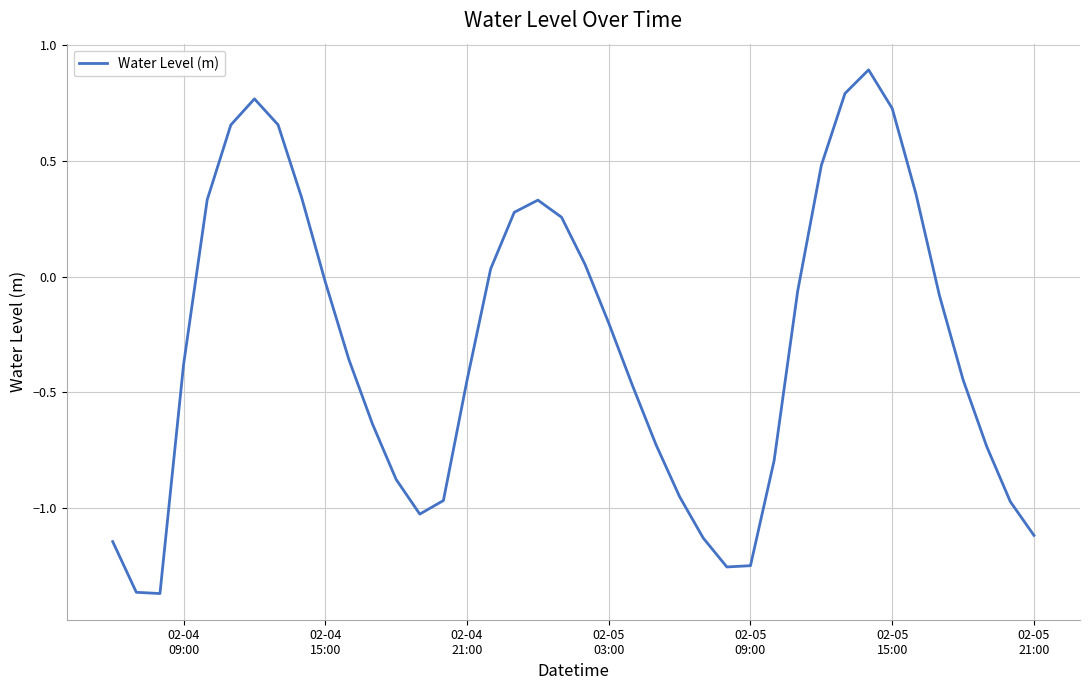

What is the maximum value shown in the chart?

0.9